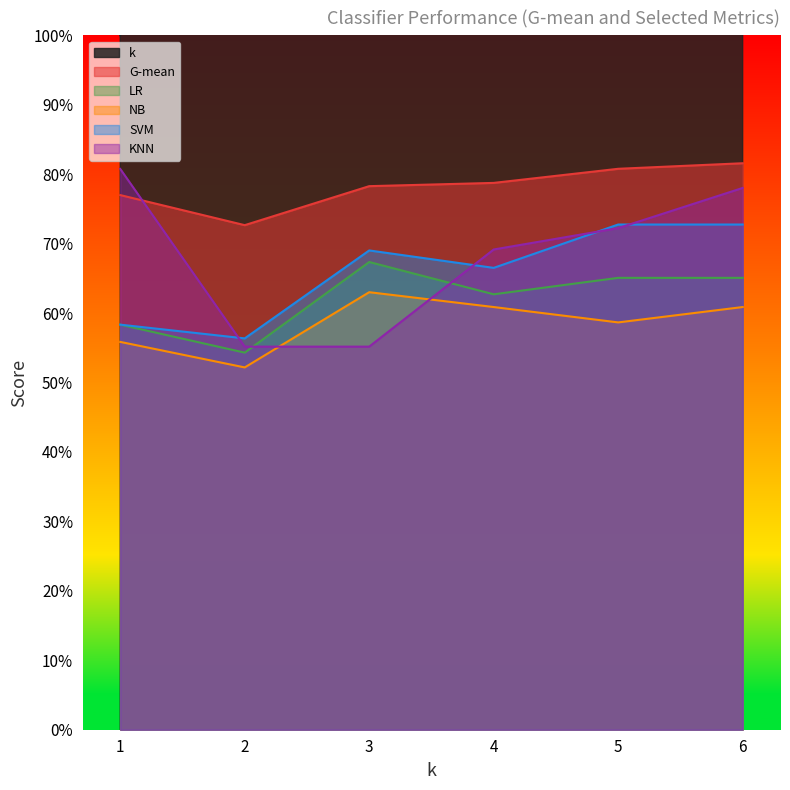

Reading right to left, transcribe all the data shown in this chart.

k: 6.0	5.0	4.0	3.0	2.0	1.0
G-mean: 0.8	0.8	0.8	0.8	0.7	0.8
LR: 0.7	0.7	0.6	0.7	0.5	0.6
NB: 0.6	0.6	0.6	0.6	0.5	0.6
SVM: 0.7	0.7	0.7	0.7	0.6	0.6
KNN: 0.8	0.7	0.7	0.6	0.6	0.8